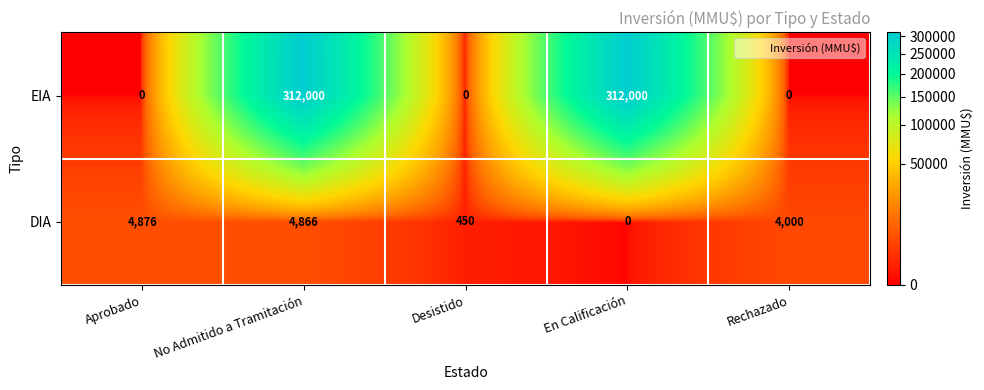

How many categories are shown in the chart?

5